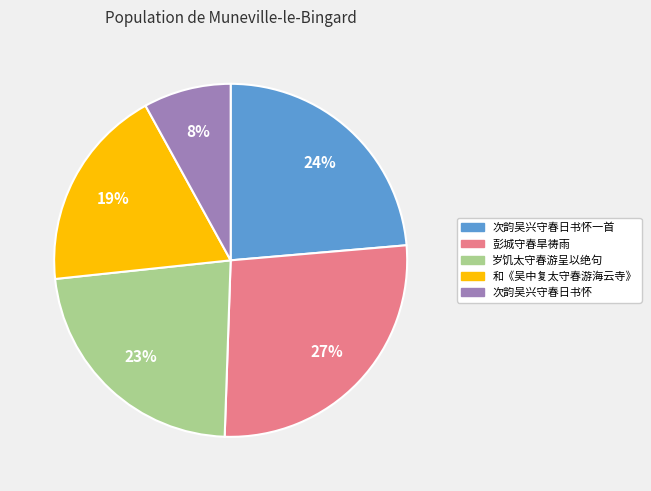

Which slice is the smallest?

次韵吴兴守春日书怀